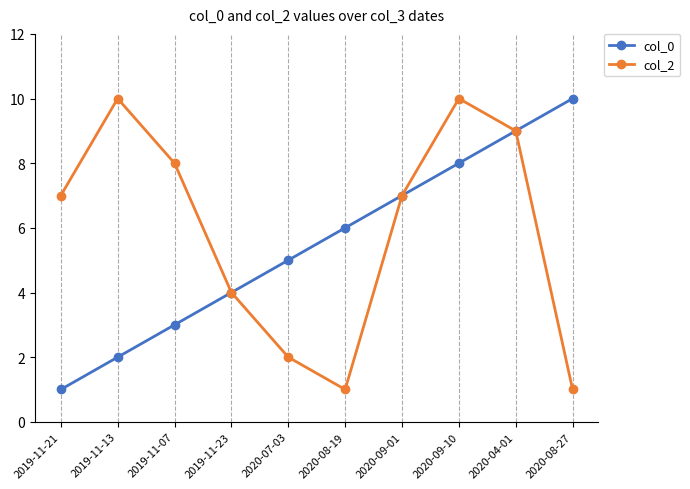

What are all the series names shown in the legend?

col_0, col_2